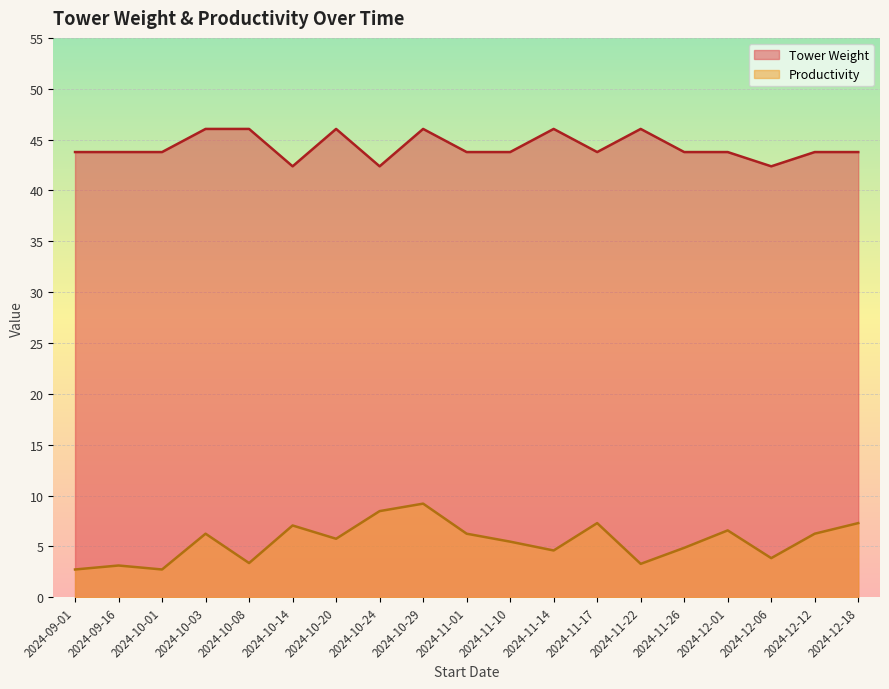

What is the difference between the maximum and minimum values in the Tower Weight series?

3.7